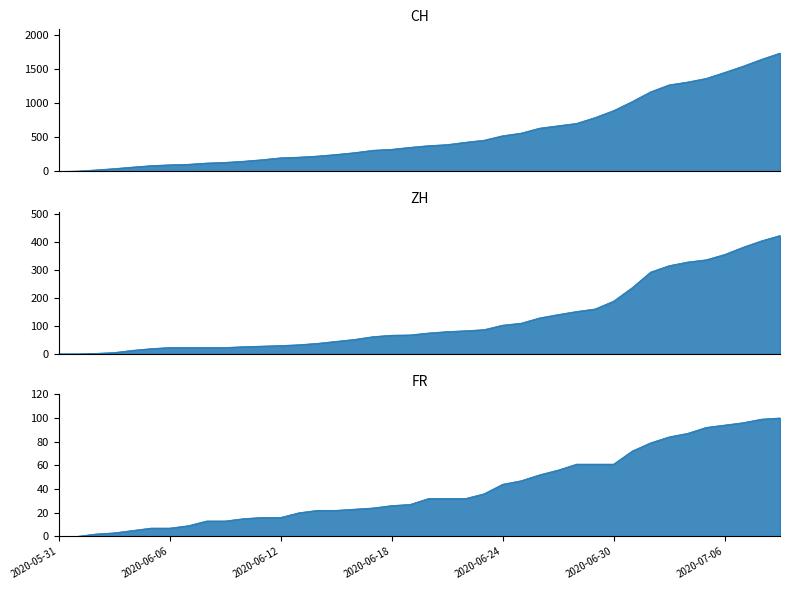

True or false: CH and ZH cross at least once.

False